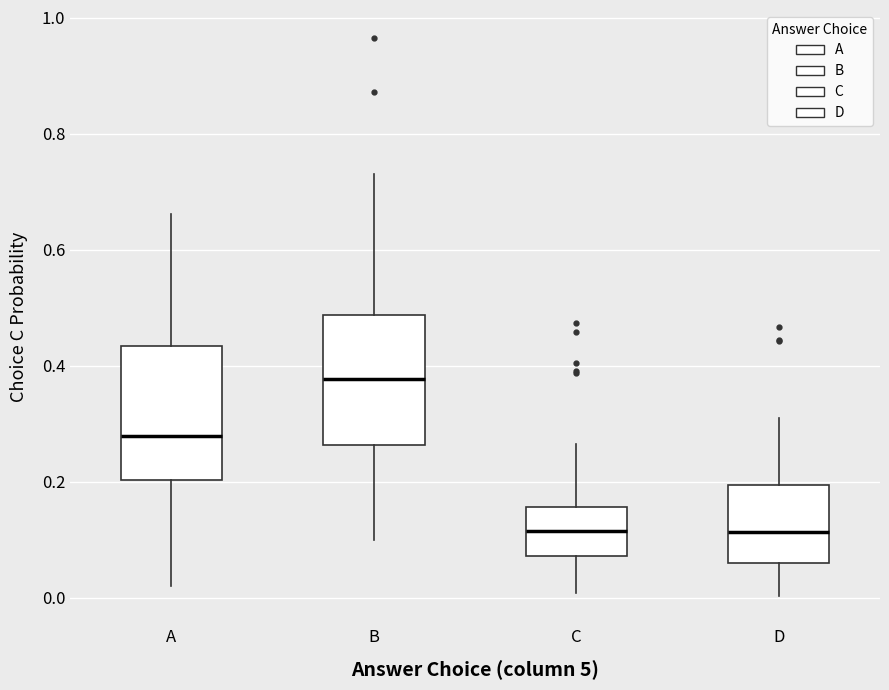

Which box has the highest median line?

B